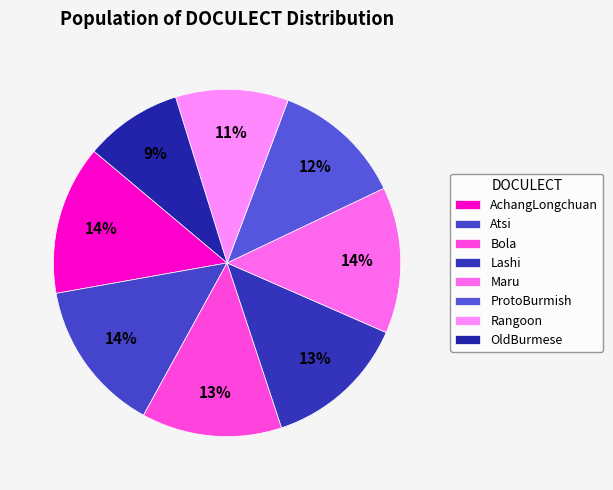

To the nearest percent, what is the combined percentage of OldBurmese and Atsi?

23%